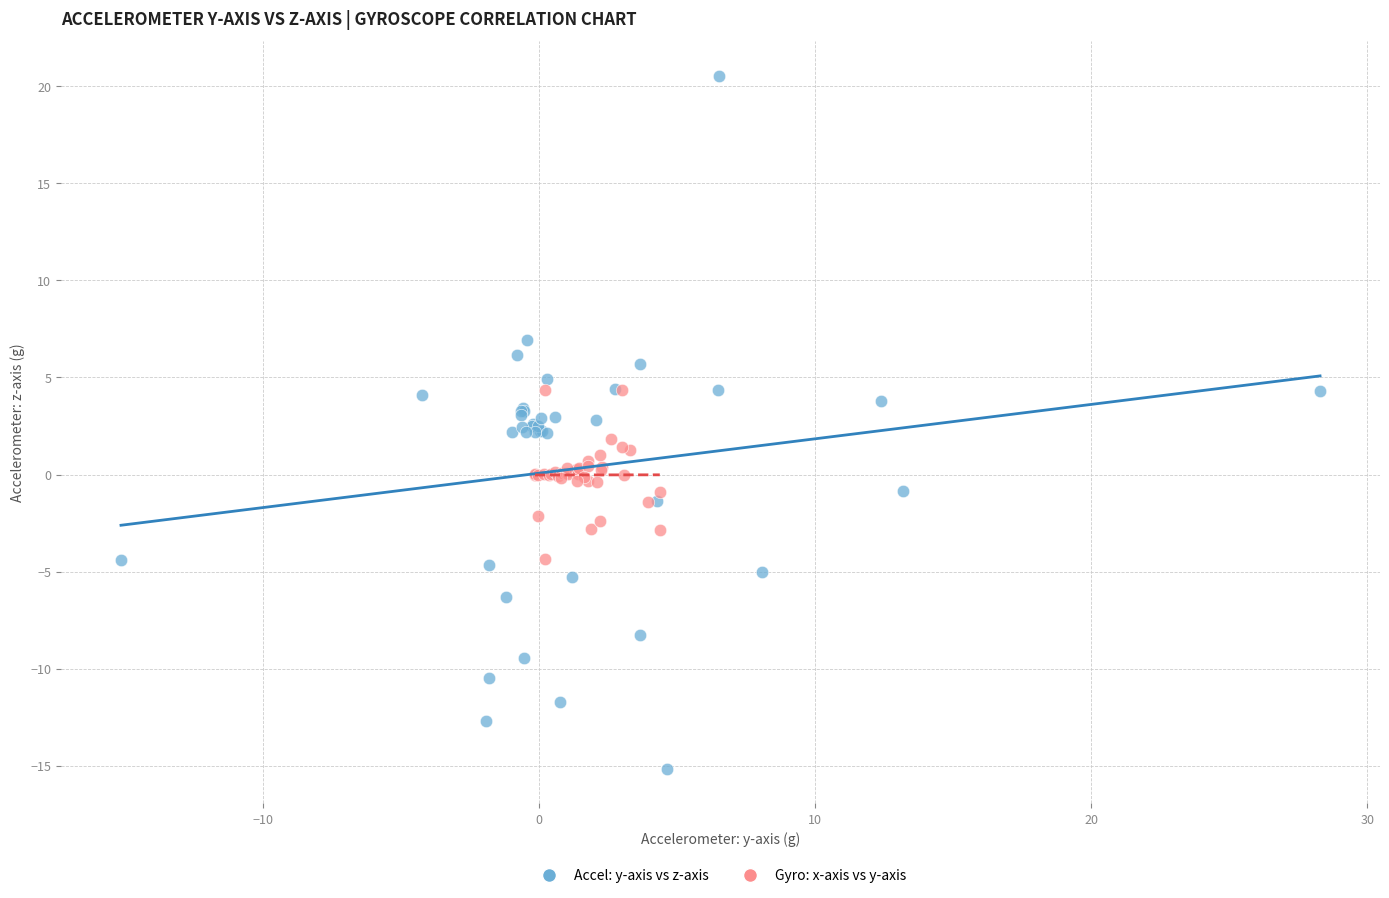

Which series reaches the maximum Y coordinate?

Accel: y-axis vs z-axis